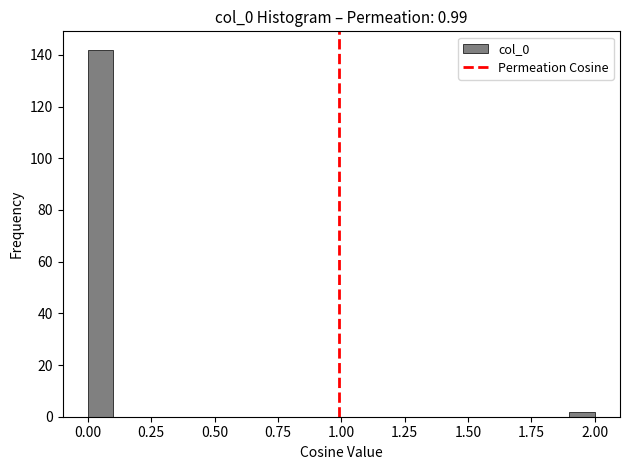

Around what value on the x-axis is the tallest bar? Give the approximate position of its centre, as read against the axis.

0.05